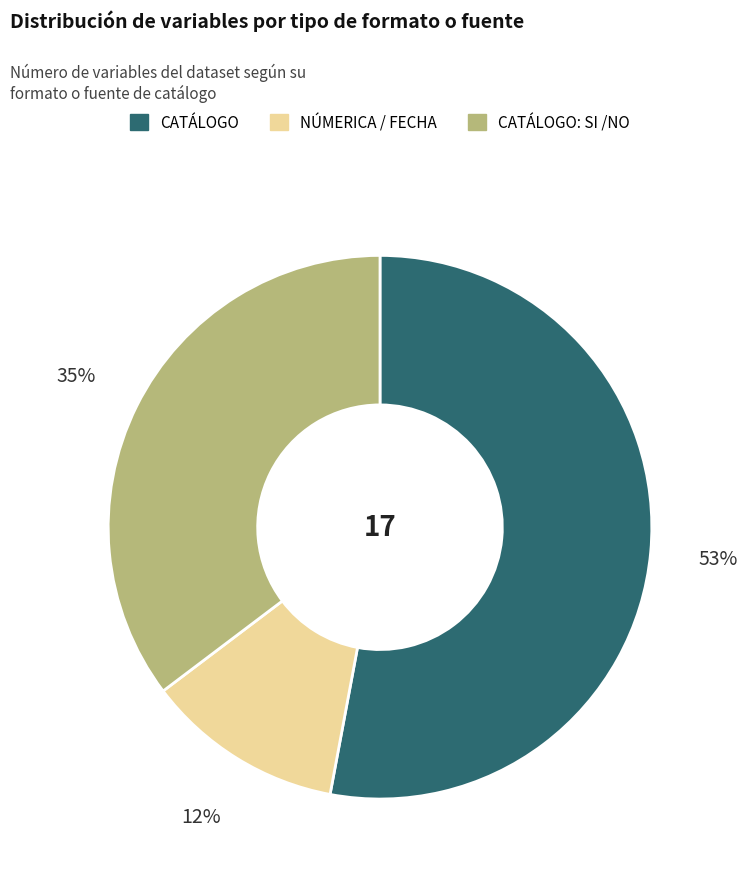

Is there any slice that represents more than half of the pie?

Yes